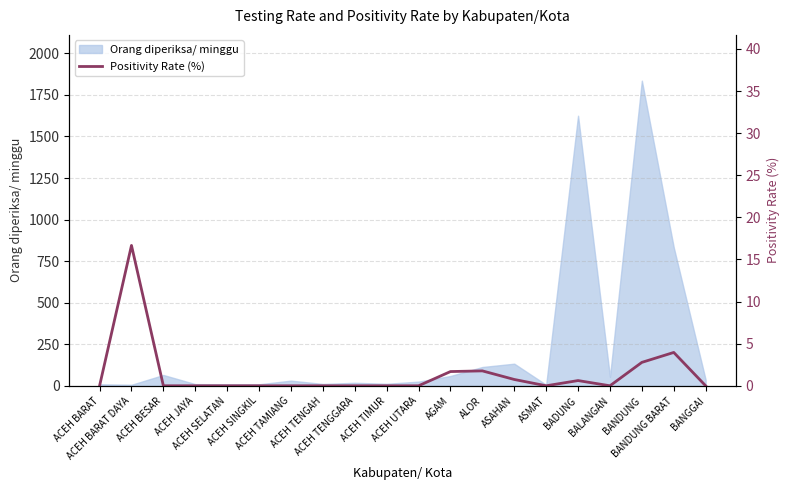

What is the label of the 8th point from the right?

ALOR